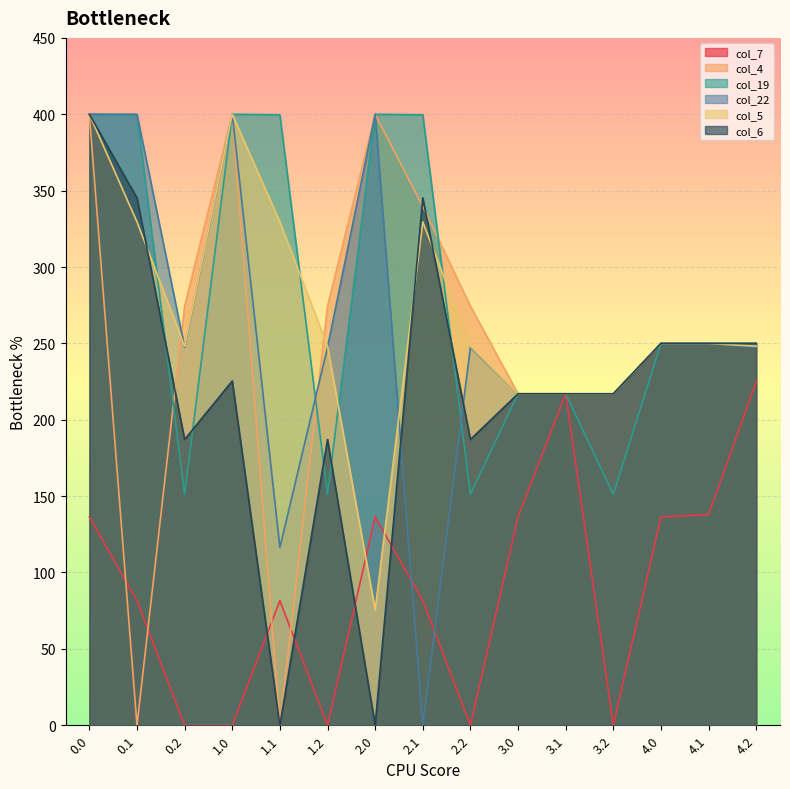

What is the greatest value displayed?

400.0